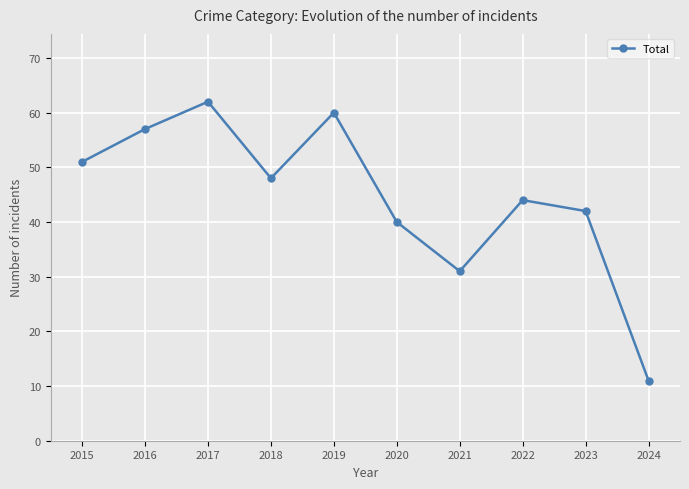

What is the maximum value shown in the chart?

62